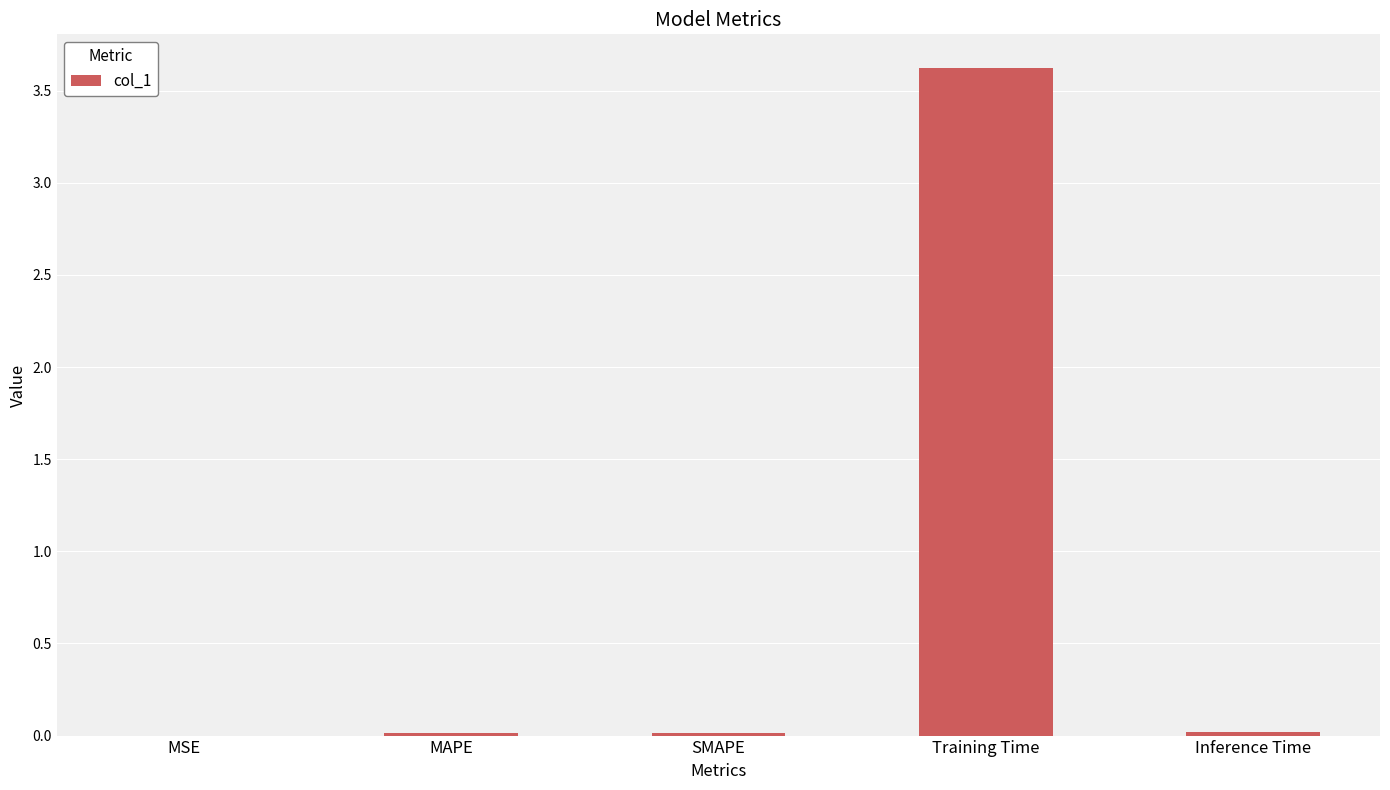

Read the value at Training Time.

3.6